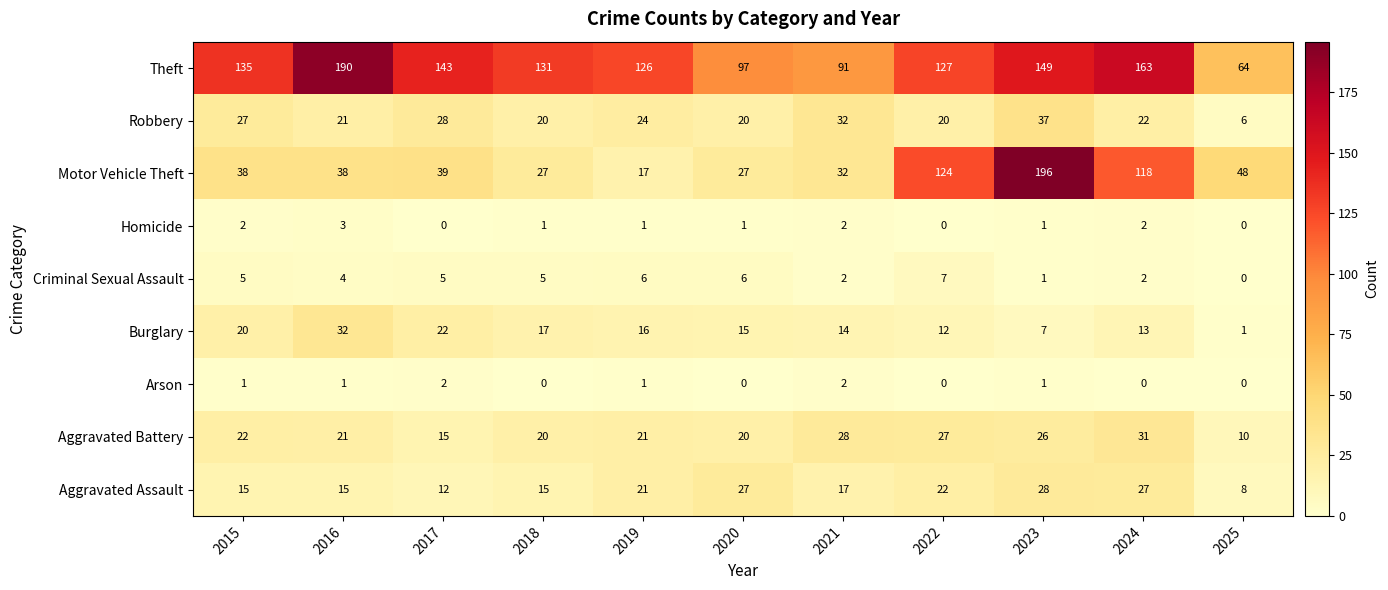

List the series in order of their peak value, highest first.

Motor Vehicle Theft, Theft, Robbery, Burglary, Aggravated Battery, Aggravated Assault, Criminal Sexual Assault, Homicide, Arson